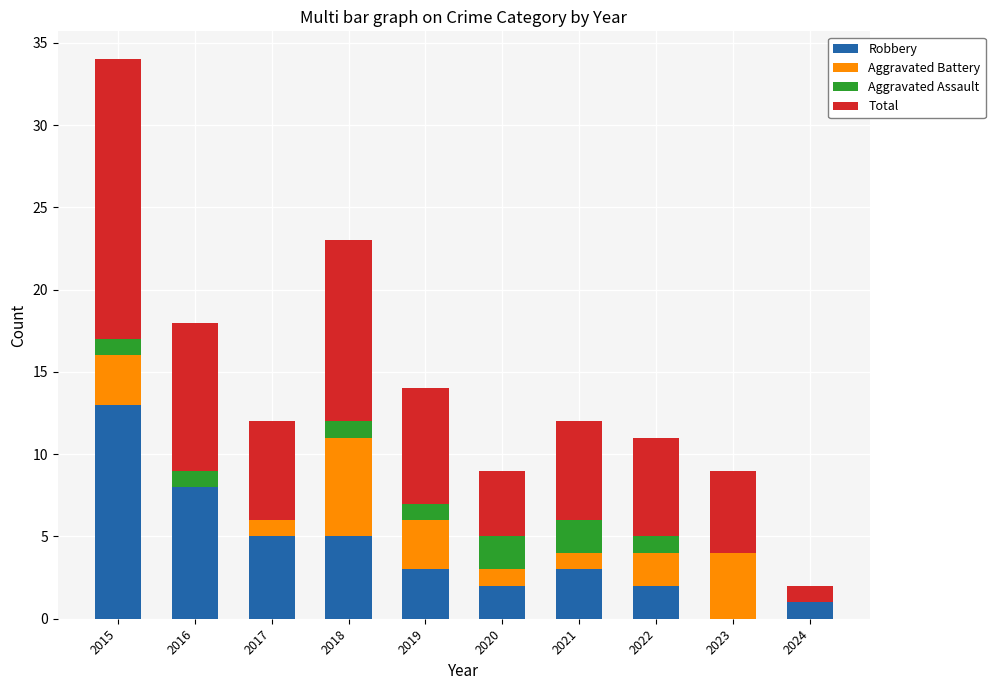

What is the average value of the Robbery series?

4